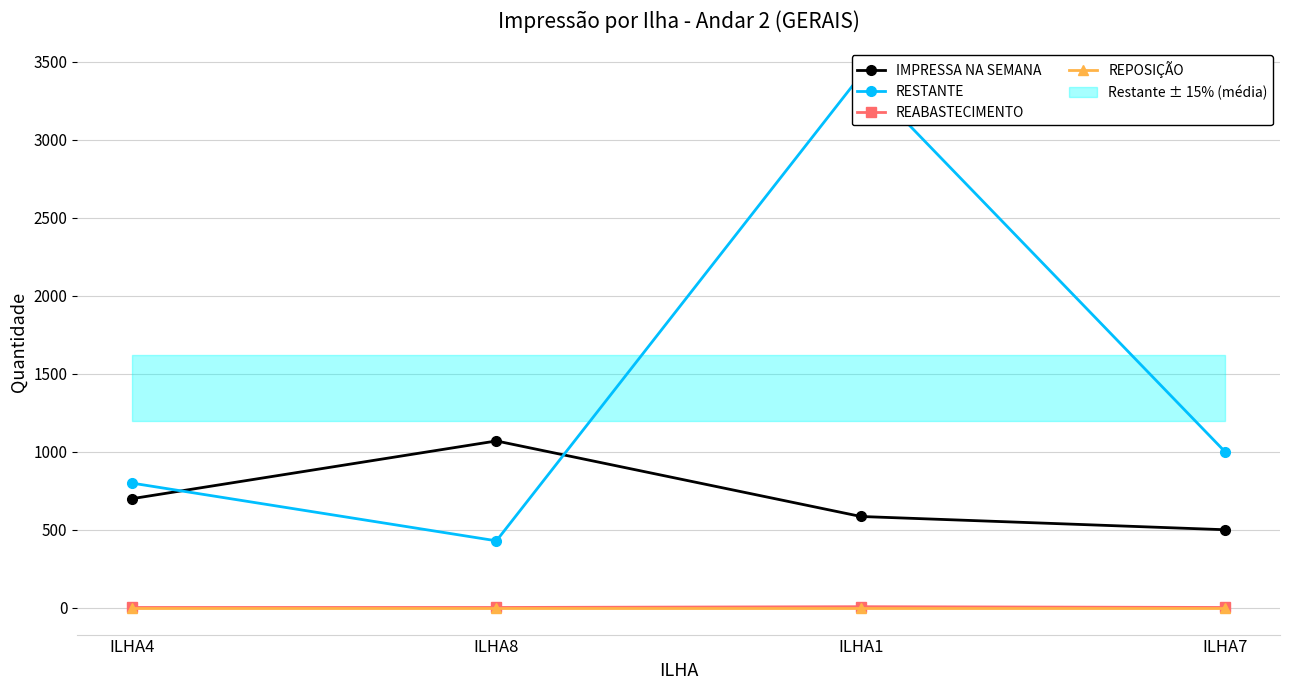

True or false: RESTANTE and REPOSIÇÃO intersect in this chart.

False